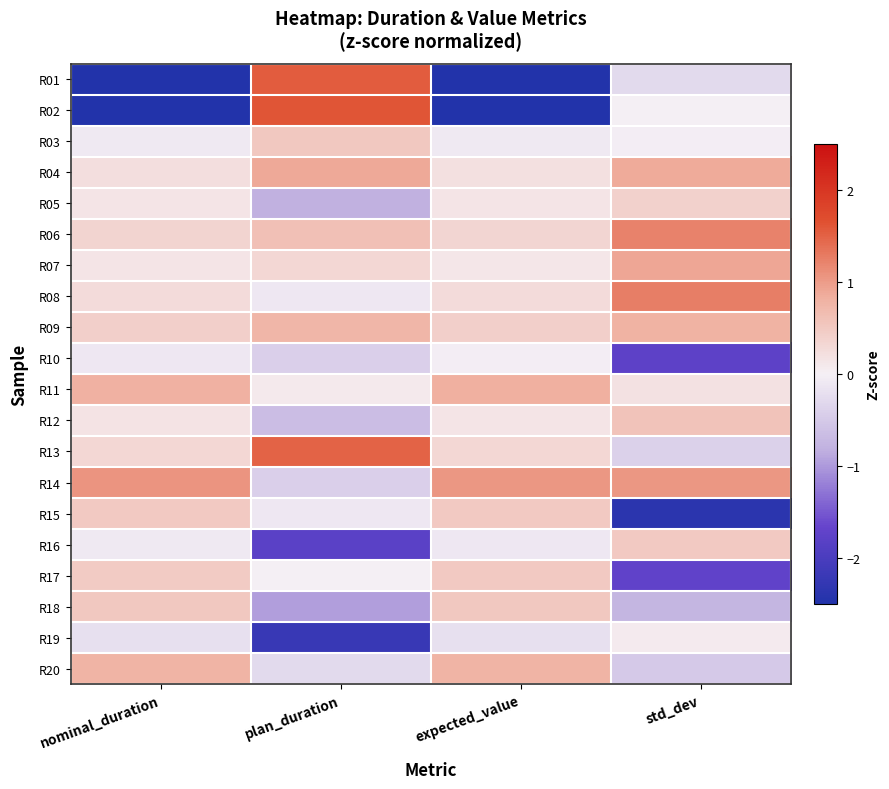

How many data points does each series have?

4